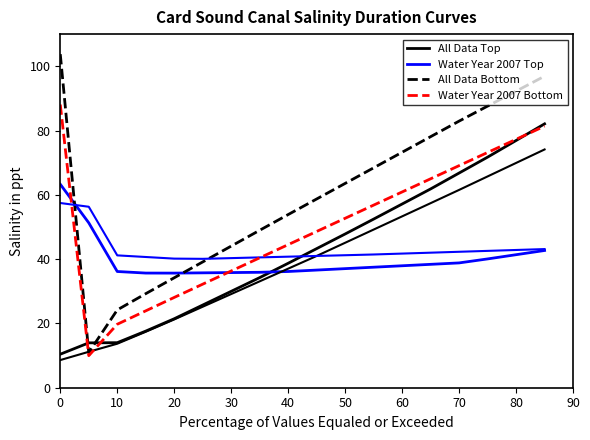

What are all the series names shown in the legend?

All Data Top, Water Year 2007 Top, All Data Bottom, Water Year 2007 Bottom